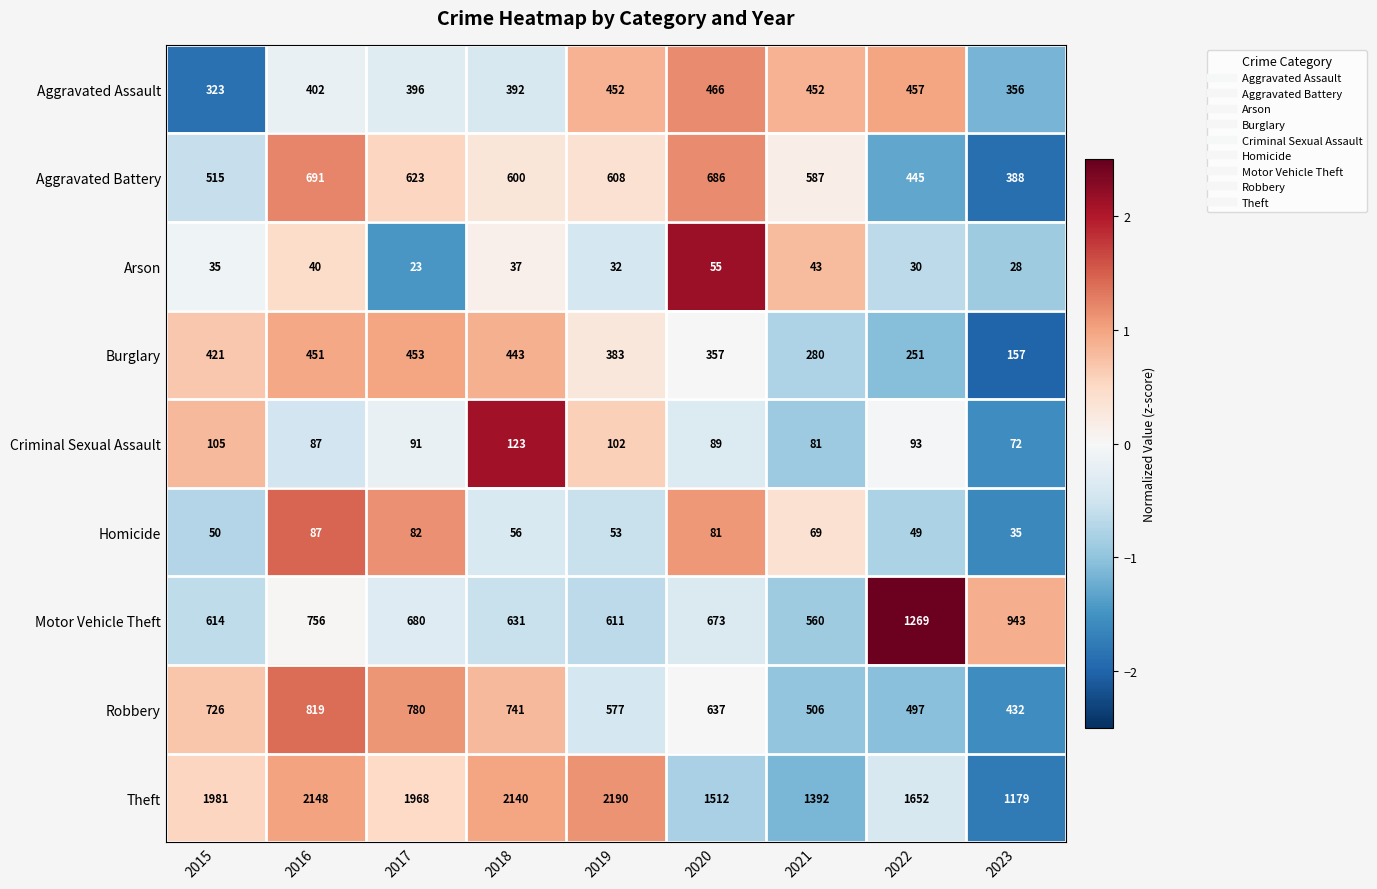

At which category is the sum across all series the highest?

2016